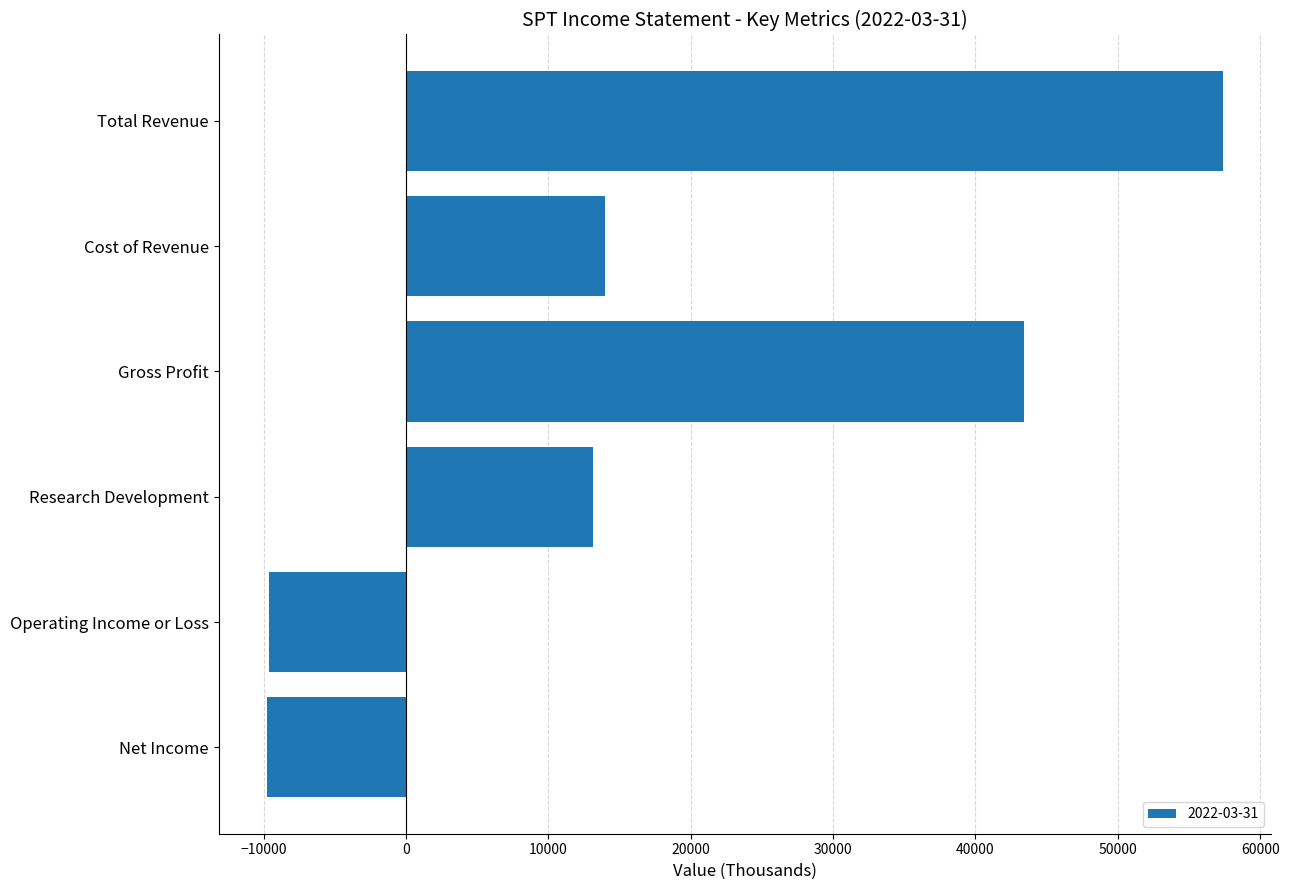

The value at Cost of Revenue is 20759. True or false?

False